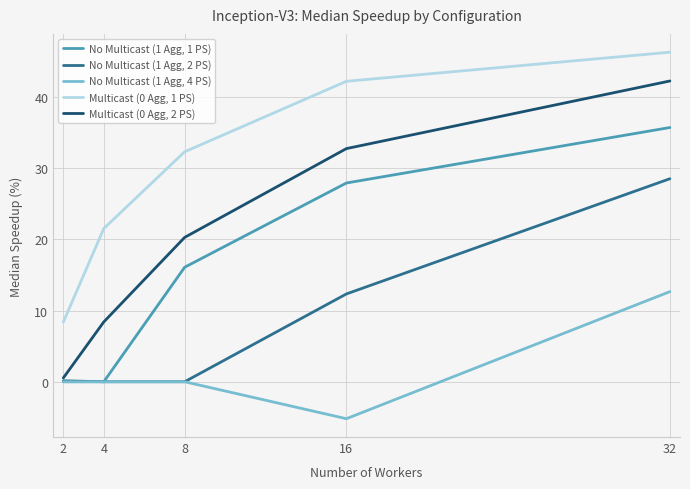

Which series has the largest range (max minus min)?

Multicast (0 Agg, 2 PS)